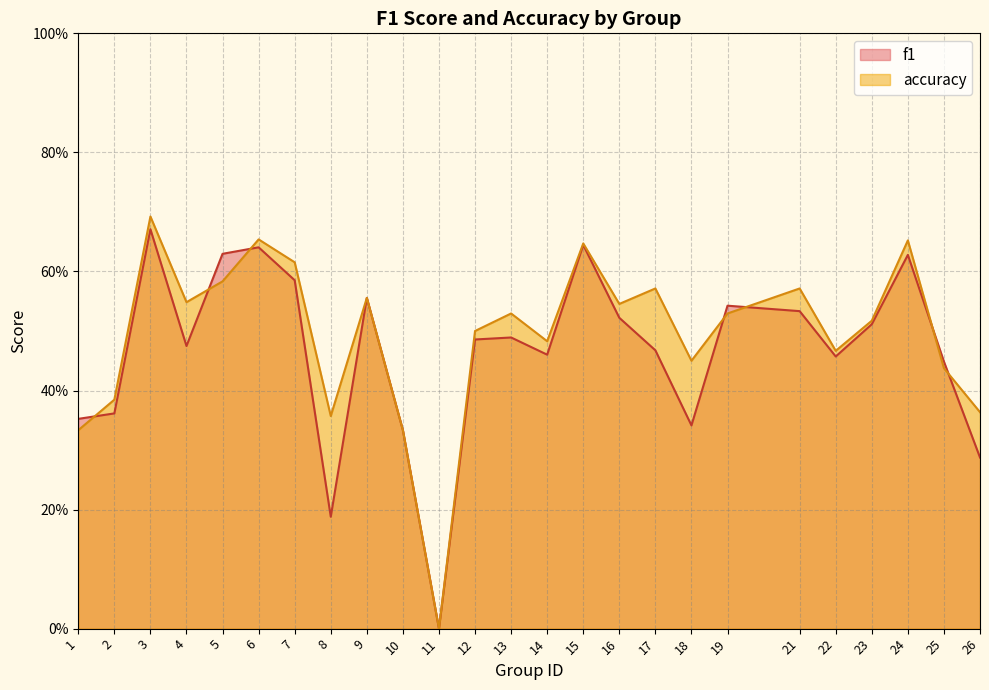

How many values in the f1 series exceed 0?

24